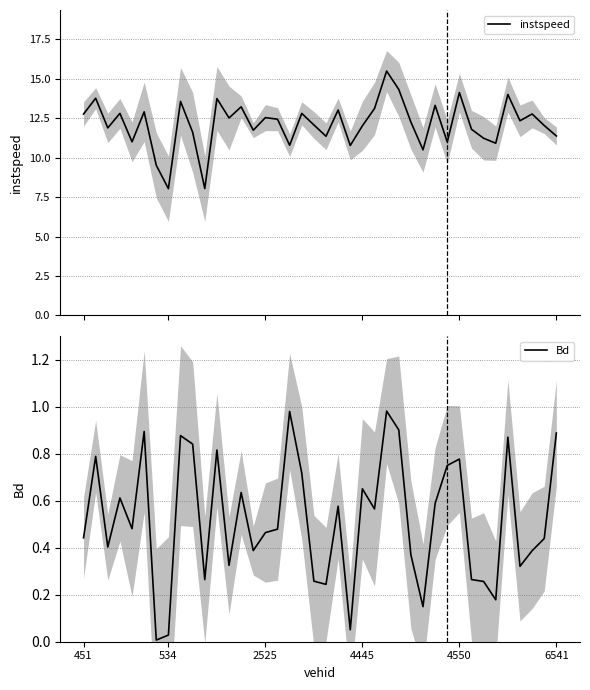

What is the total value across all series at 21?

13.6